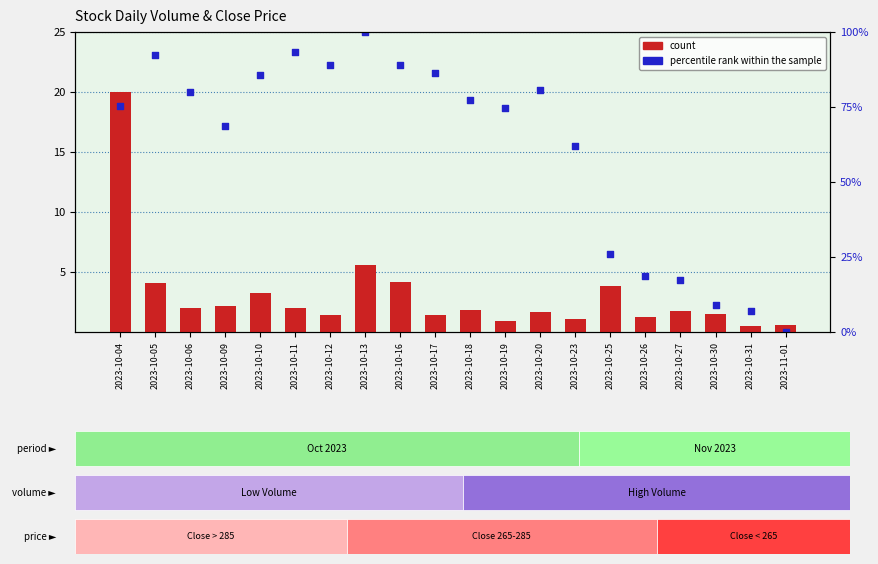

Which series contains the highest Y value?

percentile rank within the sample